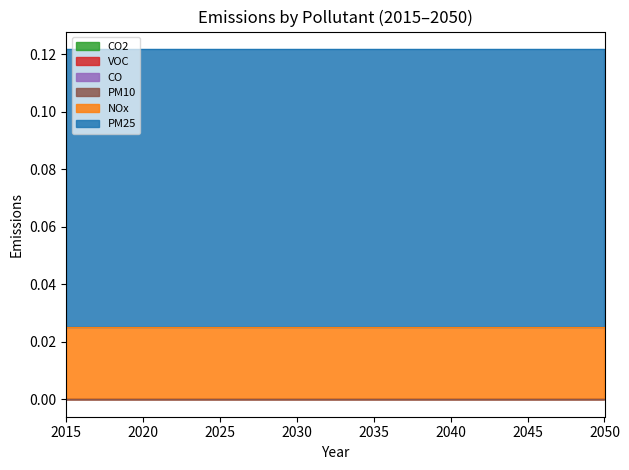

Reading left to right, extract all data points from this chart.

NOx: 2015=0.0	2016=0.0	2017=0.0	2018=0.0	2019=0.0	2020=0.0	2021=0.0	2022=0.0	2023=0.0	2024=0.0	2025=0.0	2026=0.0	2027=0.0	2028=0.0	2029=0.0	2030=0.0	2031=0.0	2032=0.0	2033=0.0	2034=0.0	2035=0.0	2036=0.0	2037=0.0	2038=0.0	2039=0.0	2040=0.0	2041=0.0	2042=0.0	2043=0.0	2044=0.0	2045=0.0	2046=0.0	2047=0.0	2048=0.0	2049=0.0	2050=0.0
PM25: 2015=0.1	2016=0.1	2017=0.1	2018=0.1	2019=0.1	2020=0.1	2021=0.1	2022=0.1	2023=0.1	2024=0.1	2025=0.1	2026=0.1	2027=0.1	2028=0.1	2029=0.1	2030=0.1	2031=0.1	2032=0.1	2033=0.1	2034=0.1	2035=0.1	2036=0.1	2037=0.1	2038=0.1	2039=0.1	2040=0.1	2041=0.1	2042=0.1	2043=0.1	2044=0.1	2045=0.1	2046=0.1	2047=0.1	2048=0.1	2049=0.1	2050=0.1
CO2: 2015=0.0	2016=0.0	2017=0.0	2018=0.0	2019=0.0	2020=0.0	2021=0.0	2022=0.0	2023=0.0	2024=0.0	2025=0.0	2026=0.0	2027=0.0	2028=0.0	2029=0.0	2030=0.0	2031=0.0	2032=0.0	2033=0.0	2034=0.0	2035=0.0	2036=0.0	2037=0.0	2038=0.0	2039=0.0	2040=0.0	2041=0.0	2042=0.0	2043=0.0	2044=0.0	2045=0.0	2046=0.0	2047=0.0	2048=0.0	2049=0.0	2050=0.0
VOC: 2015=0.0	2016=0.0	2017=0.0	2018=0.0	2019=0.0	2020=0.0	2021=0.0	2022=0.0	2023=0.0	2024=0.0	2025=0.0	2026=0.0	2027=0.0	2028=0.0	2029=0.0	2030=0.0	2031=0.0	2032=0.0	2033=0.0	2034=0.0	2035=0.0	2036=0.0	2037=0.0	2038=0.0	2039=0.0	2040=0.0	2041=0.0	2042=0.0	2043=0.0	2044=0.0	2045=0.0	2046=0.0	2047=0.0	2048=0.0	2049=0.0	2050=0.0
CO: 2015=0.0	2016=0.0	2017=0.0	2018=0.0	2019=0.0	2020=0.0	2021=0.0	2022=0.0	2023=0.0	2024=0.0	2025=0.0	2026=0.0	2027=0.0	2028=0.0	2029=0.0	2030=0.0	2031=0.0	2032=0.0	2033=0.0	2034=0.0	2035=0.0	2036=0.0	2037=0.0	2038=0.0	2039=0.0	2040=0.0	2041=0.0	2042=0.0	2043=0.0	2044=0.0	2045=0.0	2046=0.0	2047=0.0	2048=0.0	2049=0.0	2050=0.0
PM10: 2015=0.0	2016=0.0	2017=0.0	2018=0.0	2019=0.0	2020=0.0	2021=0.0	2022=0.0	2023=0.0	2024=0.0	2025=0.0	2026=0.0	2027=0.0	2028=0.0	2029=0.0	2030=0.0	2031=0.0	2032=0.0	2033=0.0	2034=0.0	2035=0.0	2036=0.0	2037=0.0	2038=0.0	2039=0.0	2040=0.0	2041=0.0	2042=0.0	2043=0.0	2044=0.0	2045=0.0	2046=0.0	2047=0.0	2048=0.0	2049=0.0	2050=0.0